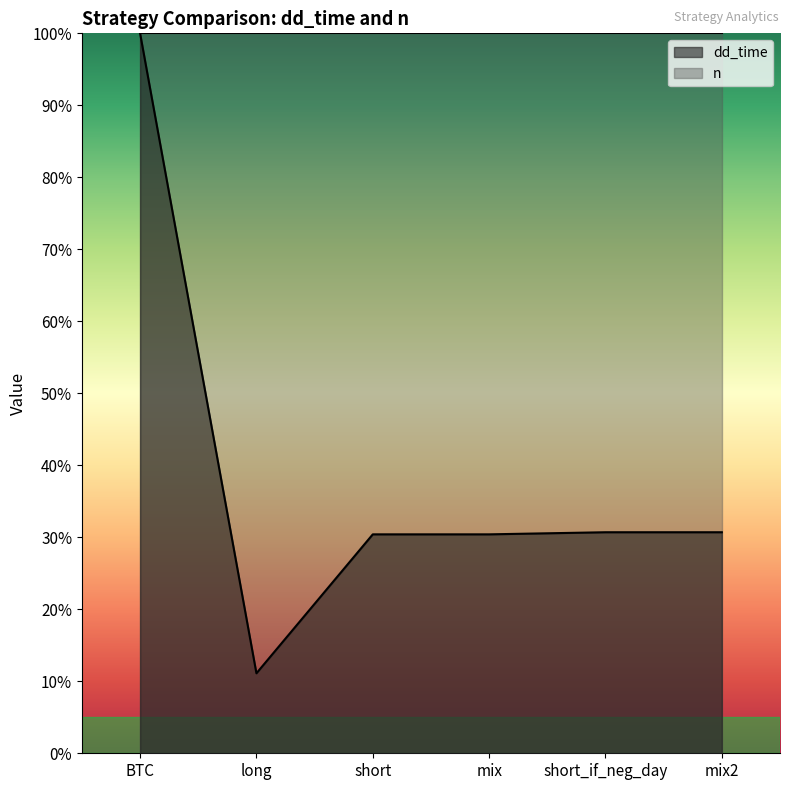

The value at mix2 is 30.7. True or false?

True